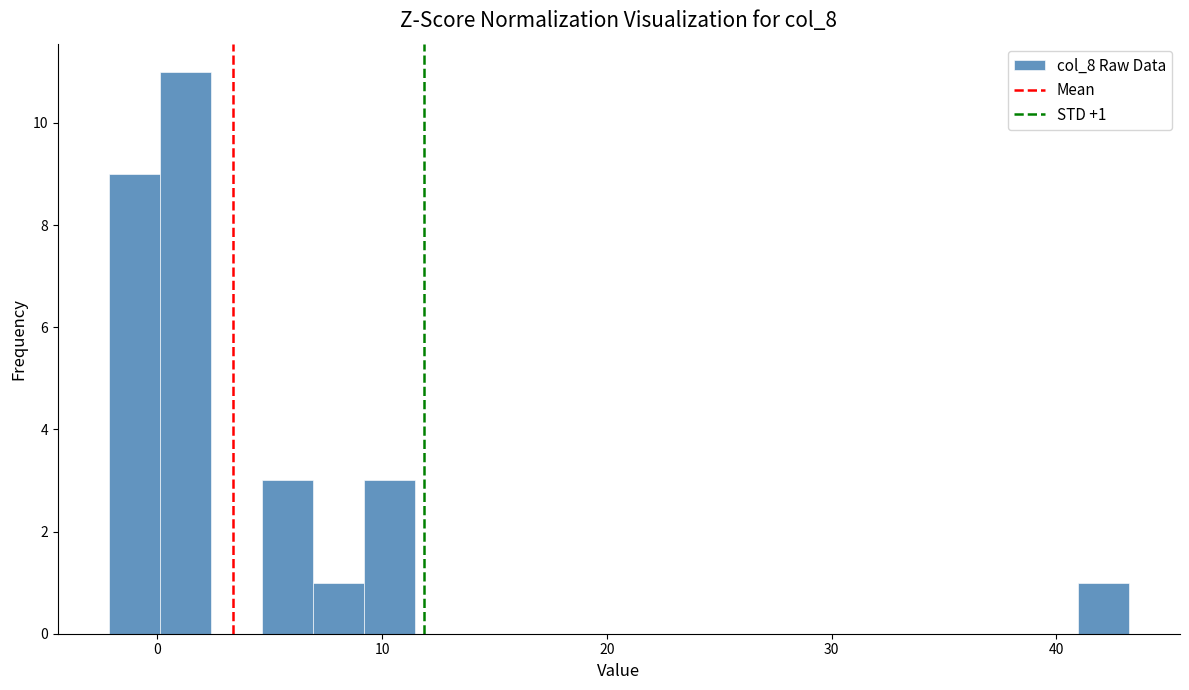

Around what value on the x-axis is the tallest bar? Give the approximate position of its centre, as read against the axis.

1